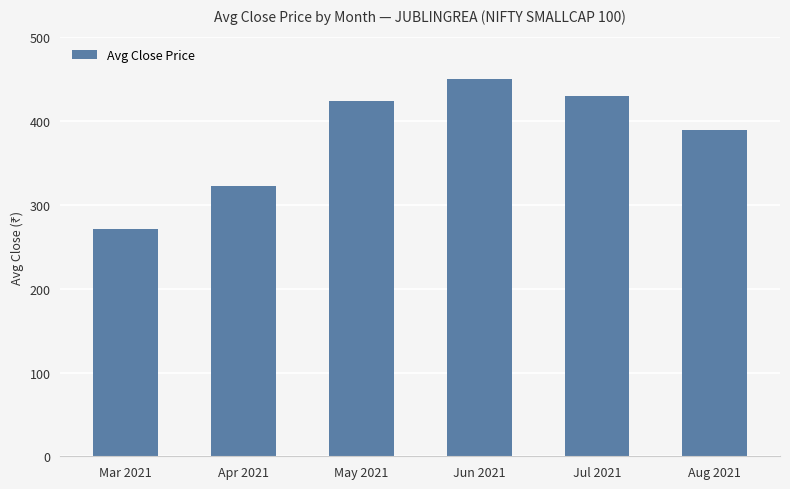

How many series are shown in this chart?

1